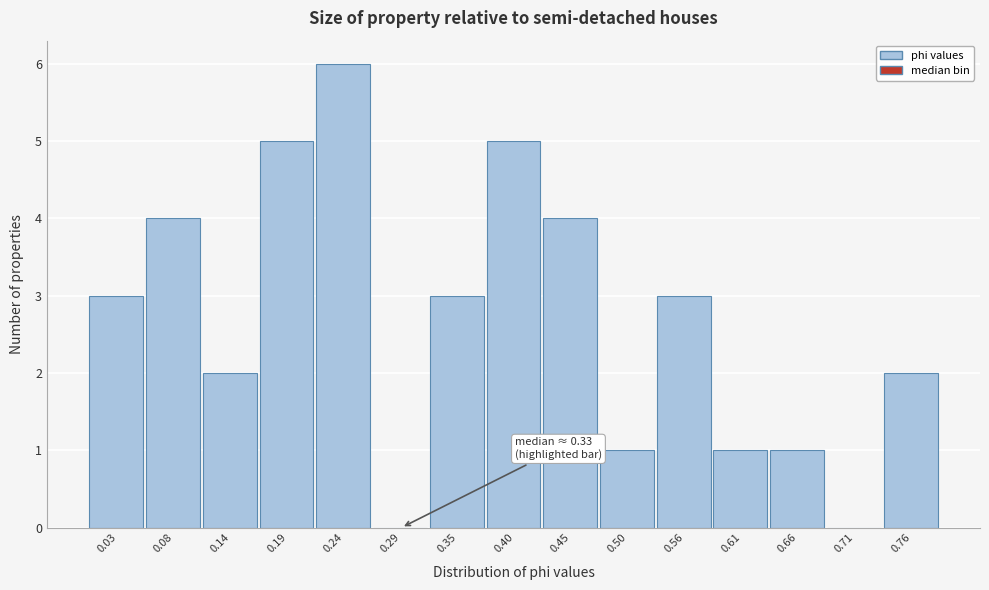

Reading left to right, transcribe all the data shown in this chart.

0.03=3	0.08=4	0.14=2	0.19=5	0.24=6	0.29=0	0.35=3	0.40=5	0.45=4	0.50=1	0.56=3	0.61=1	0.66=1	0.71=0	0.76=2